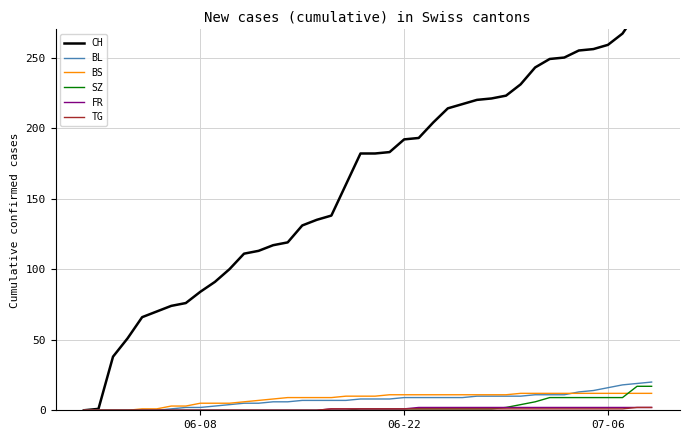

What is the value of the CH point at the 5th from the left?

66